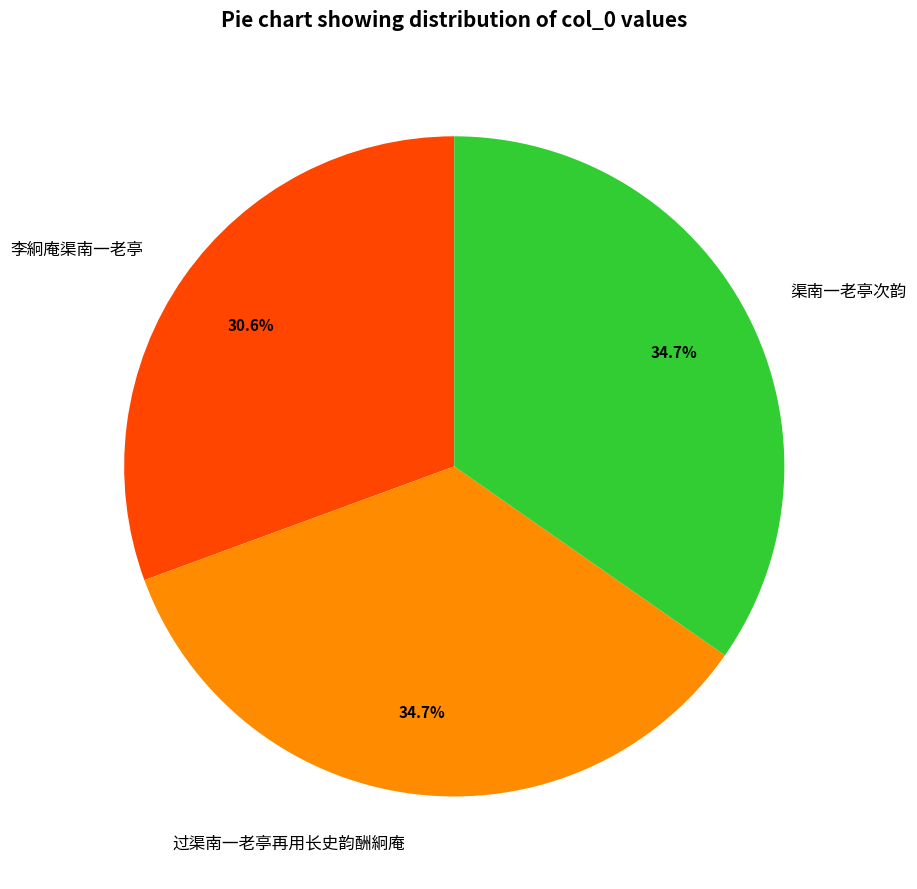

What is the ratio of the value at 过渠南一老亭再用长史韵酬絅庵 to the value at 李絅庵渠南一老亭?

1.1